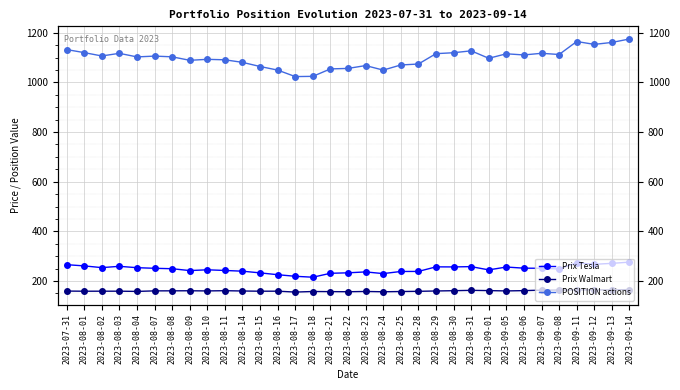

What is the value of the Prix Tesla point at the 1st from the left?

266.0